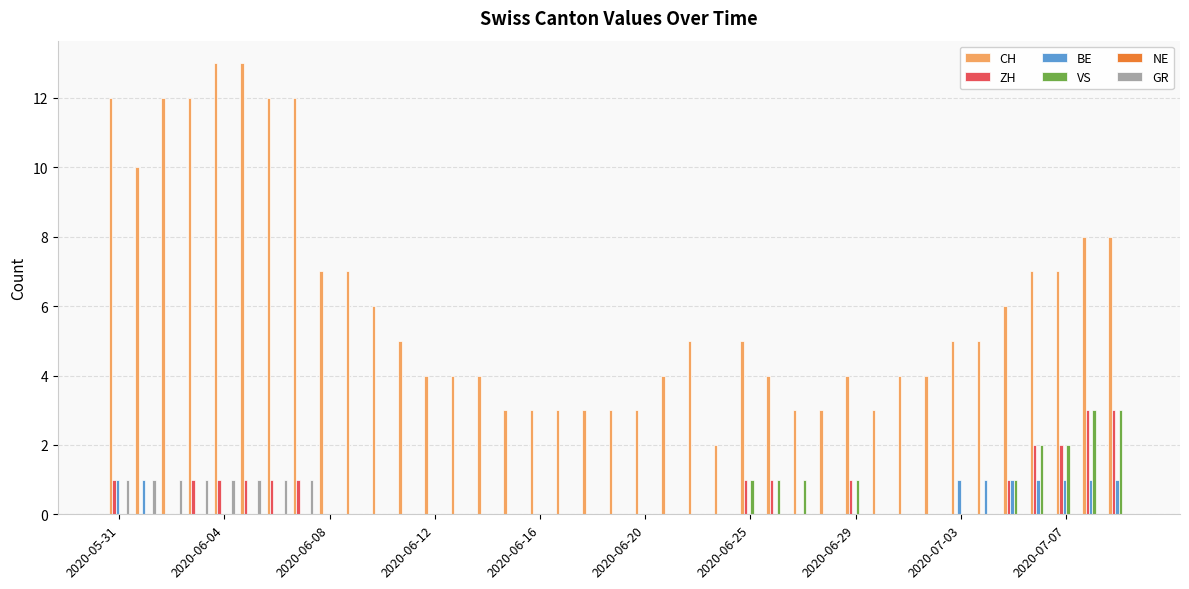

Does the chart contain stacked bars?

No